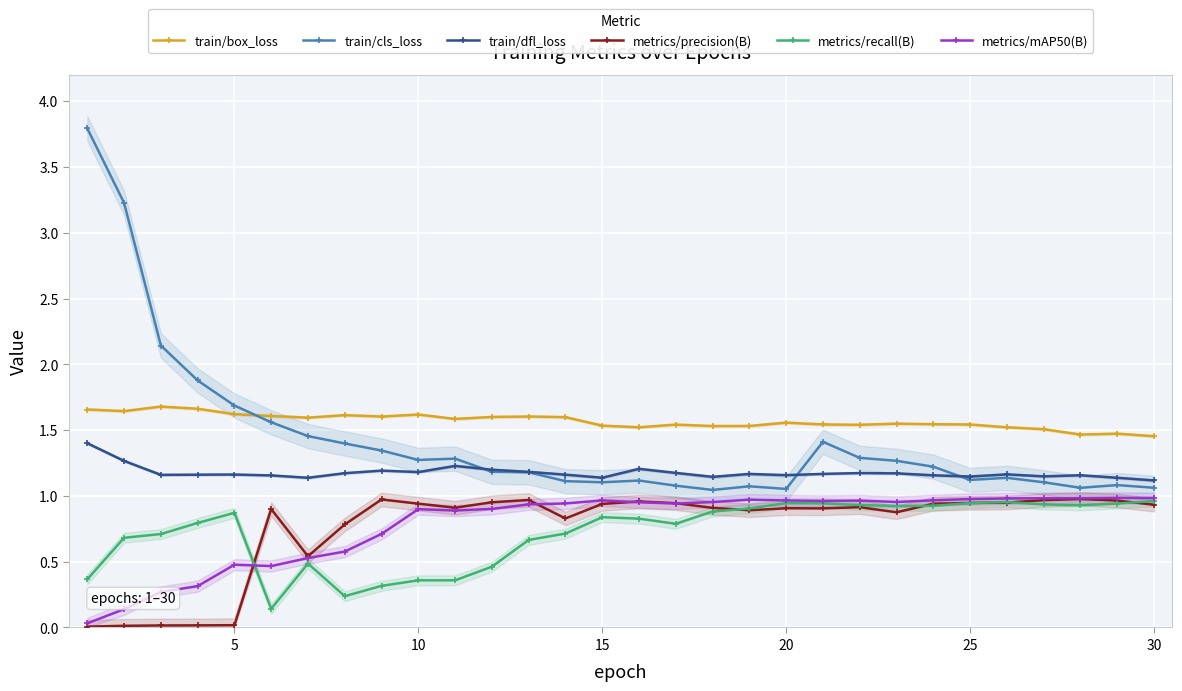

Reading right to left, what are all the values shown in this chart?

train/box_loss: 1.5	1.5	1.5	1.5	1.5	1.5	1.5	1.5	1.5	1.5	1.6	1.5	1.5	1.5	1.5	1.5	1.6	1.6	1.6	1.6	1.6	1.6	1.6	1.6	1.6	1.6	1.7	1.7	1.6	1.7
train/cls_loss: 1.1	1.1	1.1	1.1	1.1	1.1	1.2	1.3	1.3	1.4	1.1	1.1	1.0	1.1	1.1	1.1	1.1	1.2	1.2	1.3	1.3	1.3	1.4	1.5	1.6	1.7	1.9	2.1	3.2	3.8
train/dfl_loss: 1.1	1.1	1.2	1.1	1.2	1.1	1.2	1.2	1.2	1.2	1.2	1.2	1.1	1.2	1.2	1.1	1.2	1.2	1.2	1.2	1.2	1.2	1.2	1.1	1.2	1.2	1.2	1.2	1.3	1.4
metrics/precision(B): 0.9	1.0	1.0	1.0	0.9	0.9	0.9	0.9	0.9	0.9	0.9	0.9	0.9	0.9	1.0	0.9	0.8	1.0	1.0	0.9	0.9	1.0	0.8	0.5	0.9	0.0	0.0	0.0	0.0	0.0
metrics/recall(B): 1.0	0.9	0.9	0.9	1.0	0.9	0.9	0.9	0.9	0.9	0.9	0.9	0.9	0.8	0.8	0.8	0.7	0.7	0.5	0.4	0.4	0.3	0.2	0.5	0.1	0.9	0.8	0.7	0.7	0.4
metrics/mAP50(B): 1.0	1.0	1.0	1.0	1.0	1.0	1.0	1.0	1.0	1.0	1.0	1.0	1.0	0.9	1.0	1.0	0.9	0.9	0.9	0.9	0.9	0.7	0.6	0.5	0.5	0.5	0.3	0.3	0.1	0.0